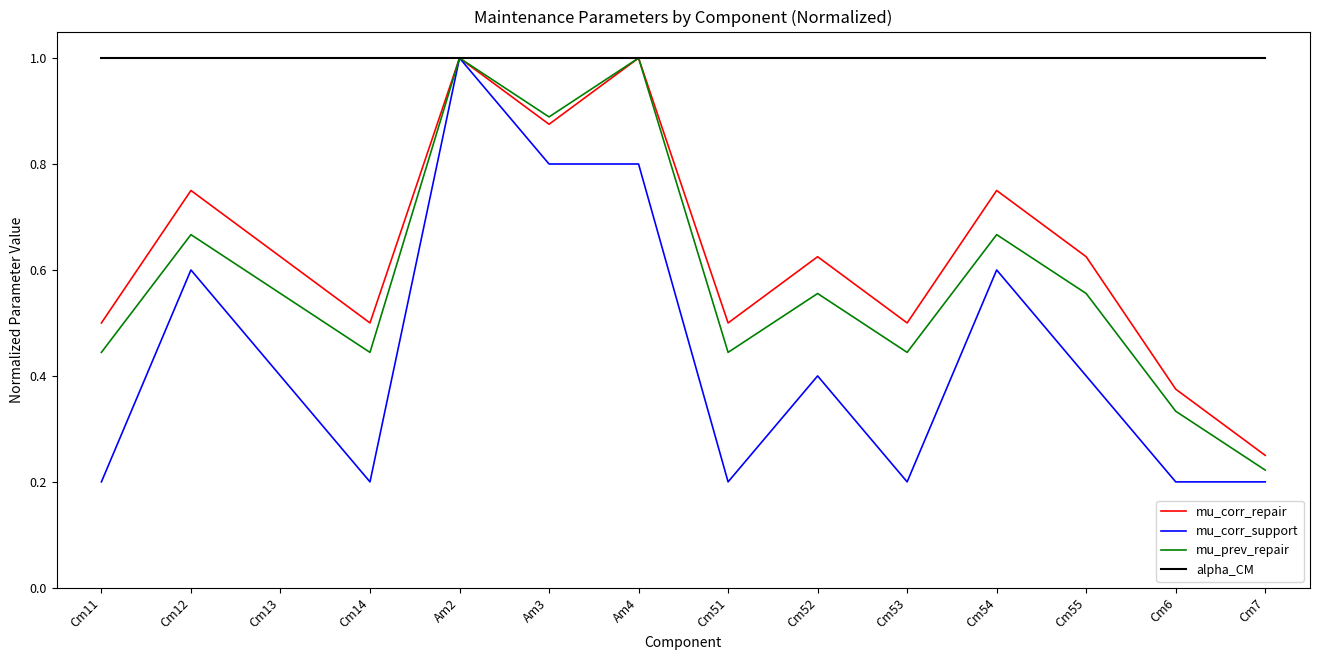

How many mu_corr_repair values are between 0 and 1?

14